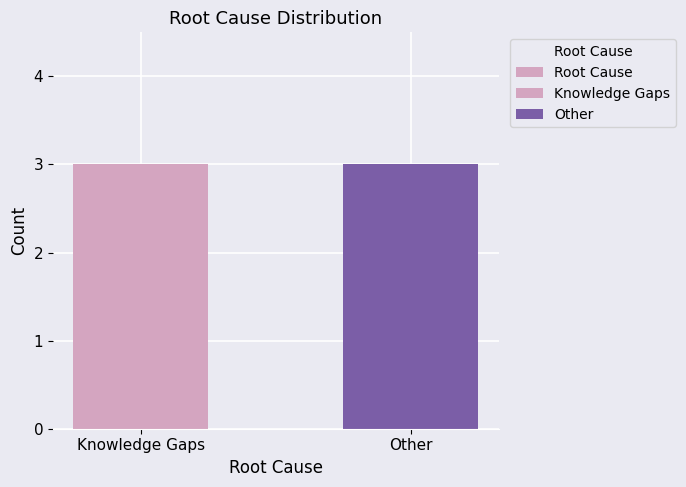

Where is Knowledge Gaps nearest to the value 6?

Other